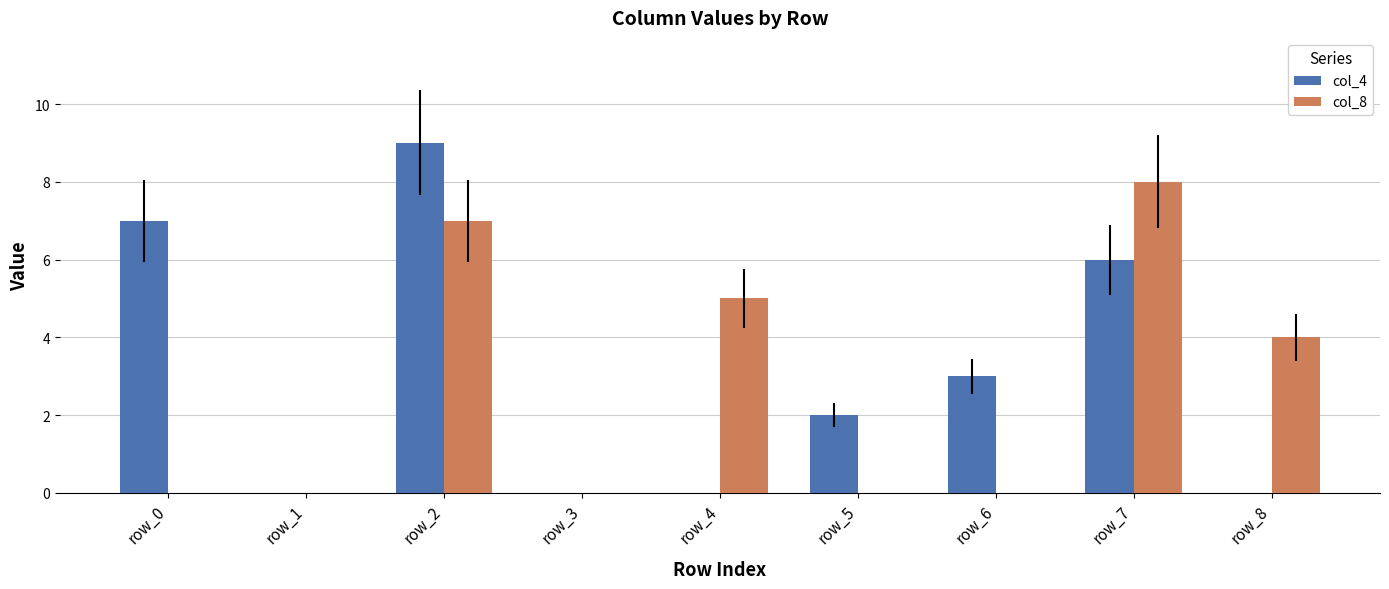

True or false: col_4 has a value of 2 at row_5.

True